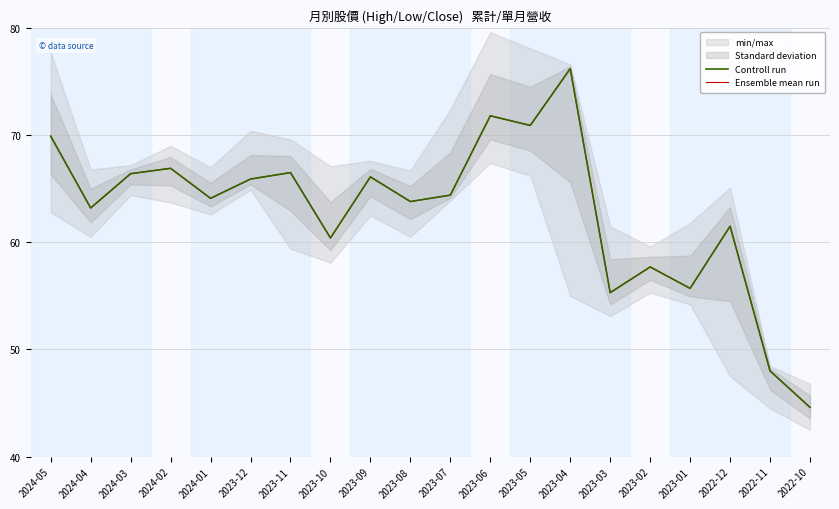

How many data points does each series have?

20